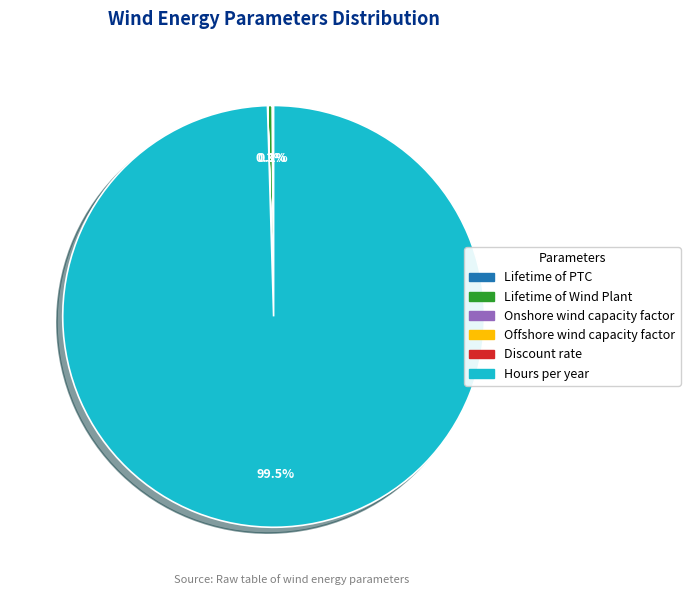

What is the largest slice in the pie chart?

Hours per year